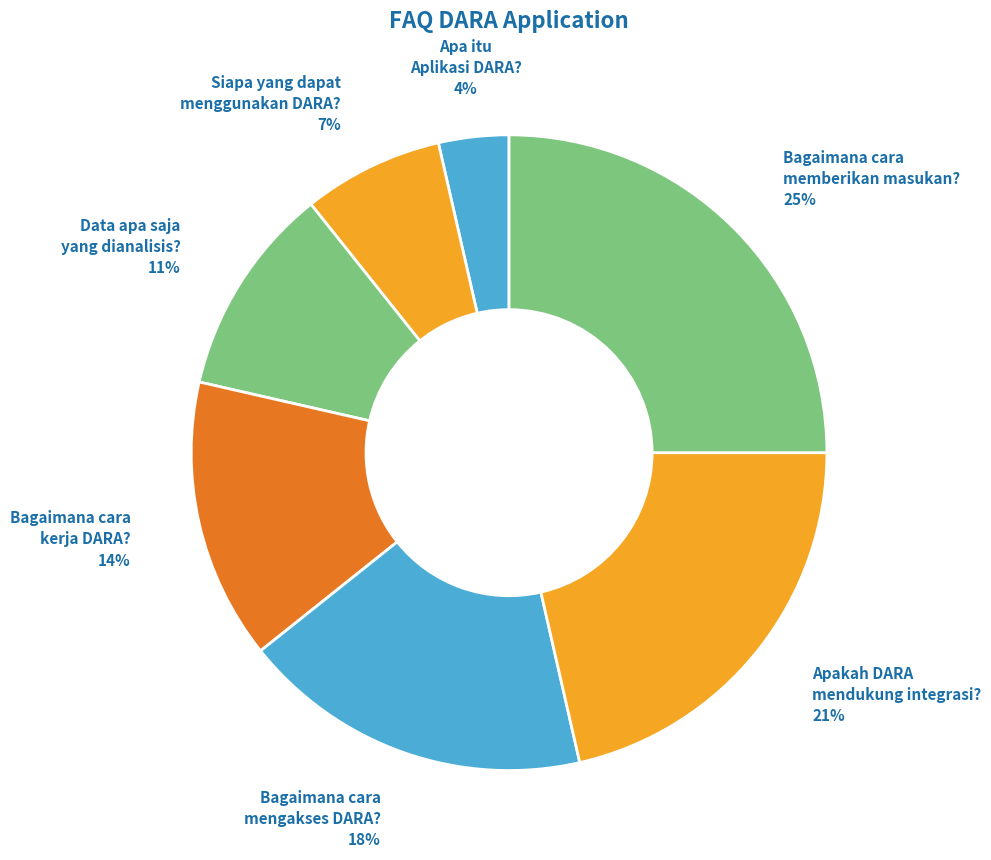

The Apa itu Aplikasi DARA? slice represents 4% of the pie. True or false?

True